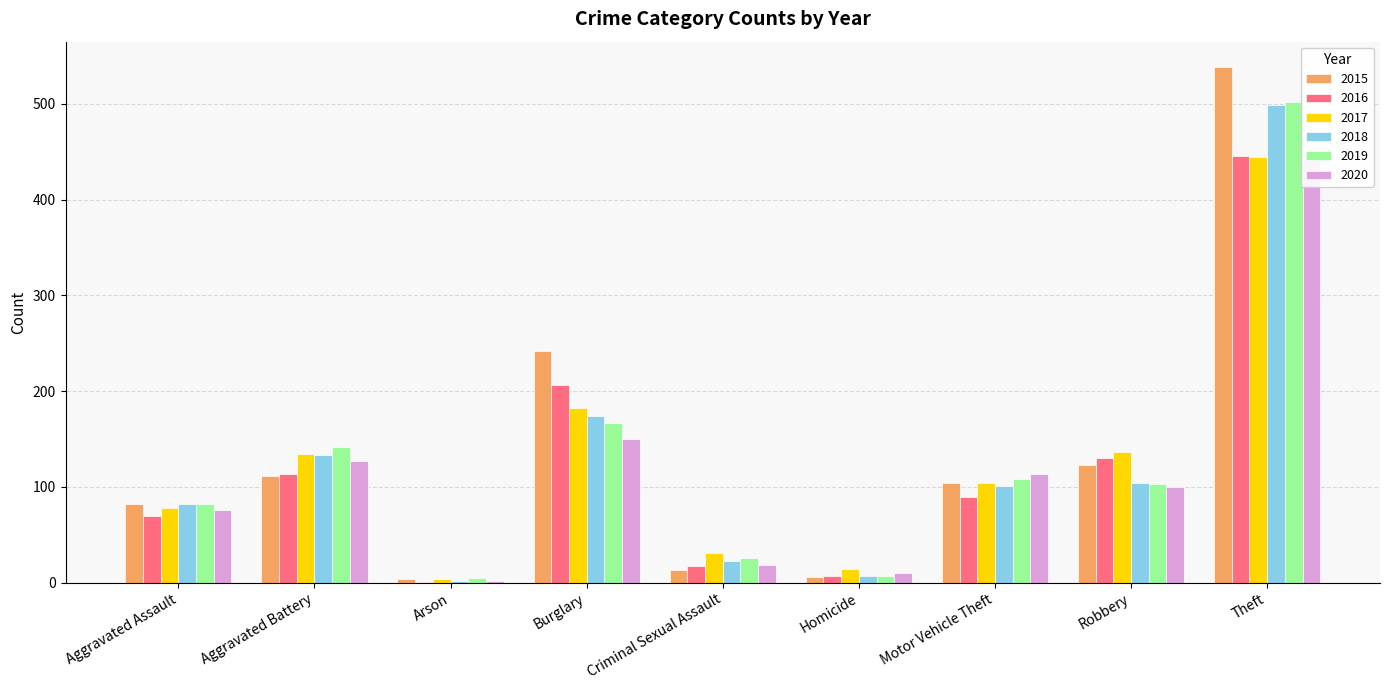

Rank the series by their maximum value, from highest to lowest.

2015, 2019, 2018, 2016, 2020, 2017